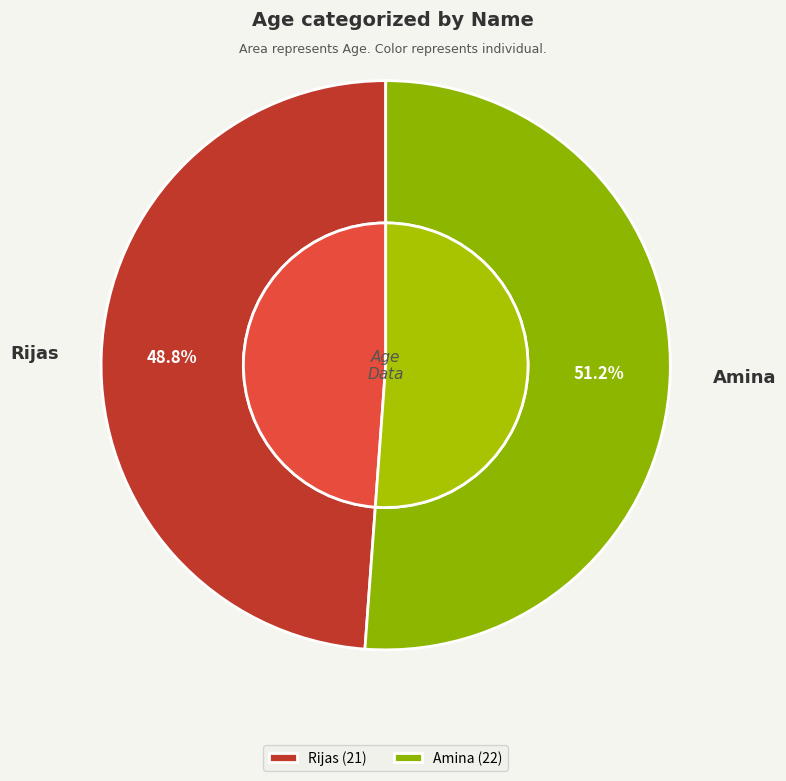

The Rijas slice represents 49% of the pie. True or false?

True